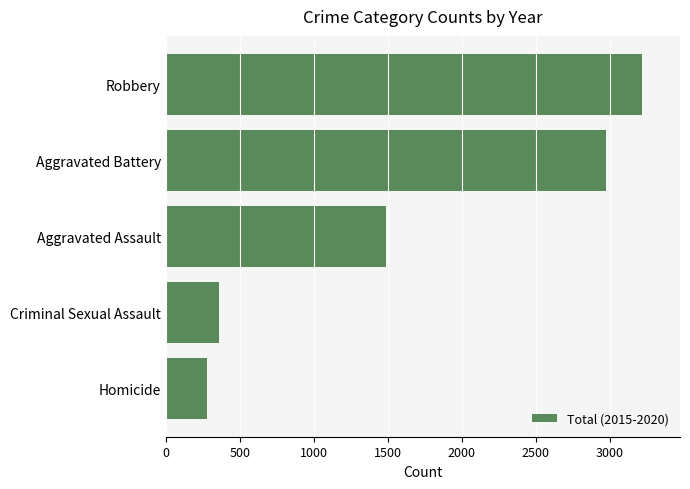

Reading bottom to top, extract all data points from this chart.

Homicide=280	Criminal Sexual Assault=359	Aggravated Assault=1488	Aggravated Battery=2974	Robbery=3216